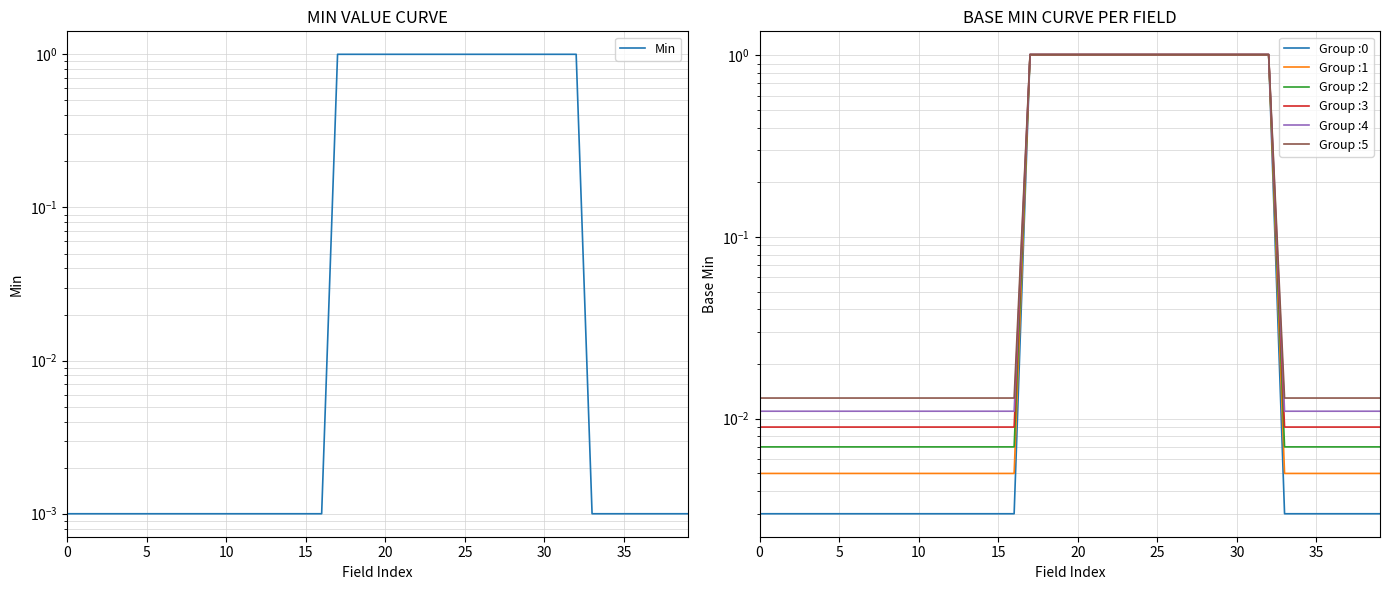

Reading left to right, extract all data points from this chart.

0.0	0.0	0.0	0.0	0.0	0.0	0.0	0.0	0.0	0.0	0.0	0.0	0.0	0.0	0.0	0.0	0.0	1.0	1.0	1.0	1.0	1.0	1.0	1.0	1.0	1.0	1.0	1.0	1.0	1.0	1.0	1.0	1.0	0.0	0.0	0.0	0.0	0.0	0.0	0.0